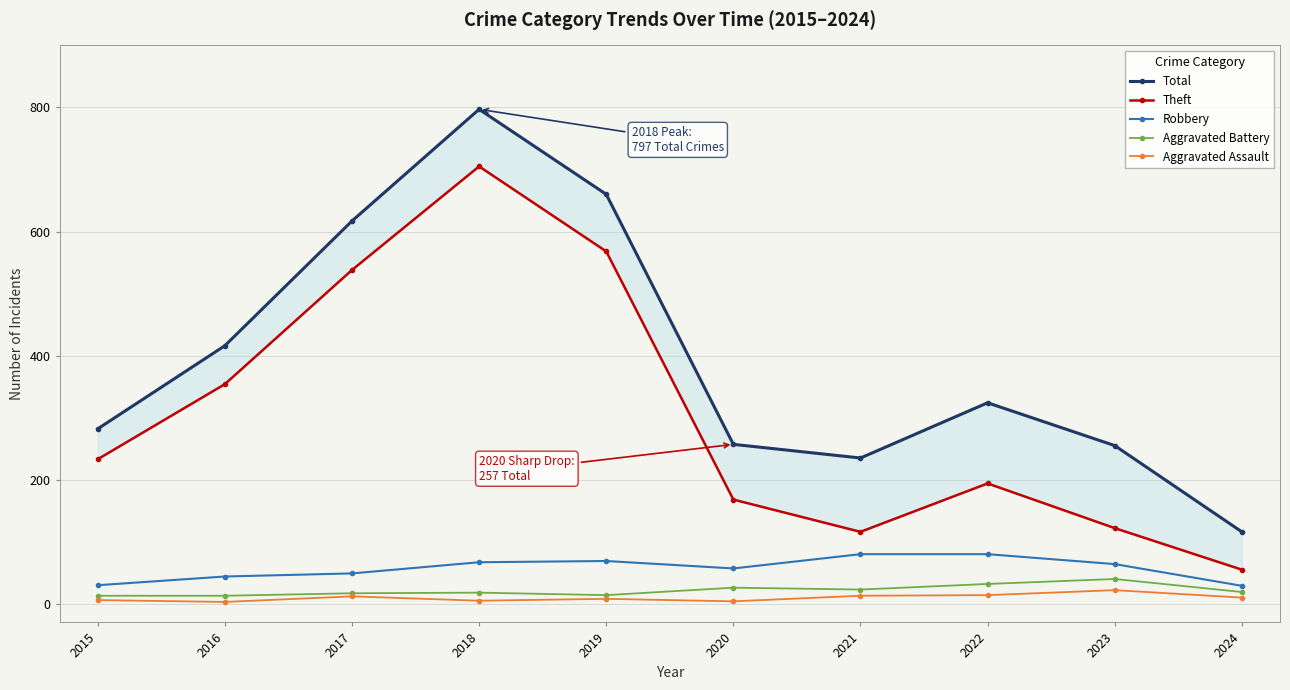

What is the value of the Robbery point at the 3rd from the left?

49